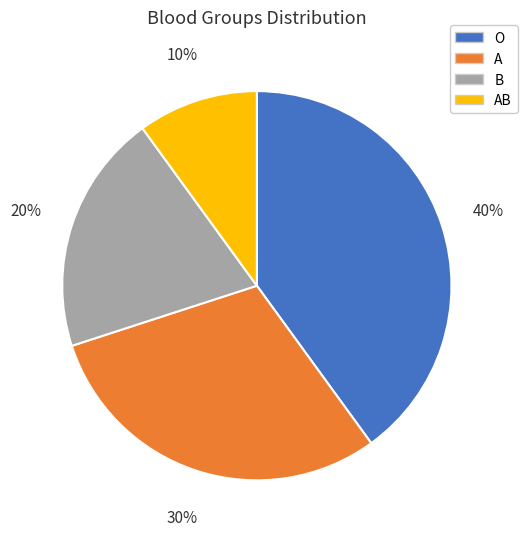

Which slice is the largest?

O